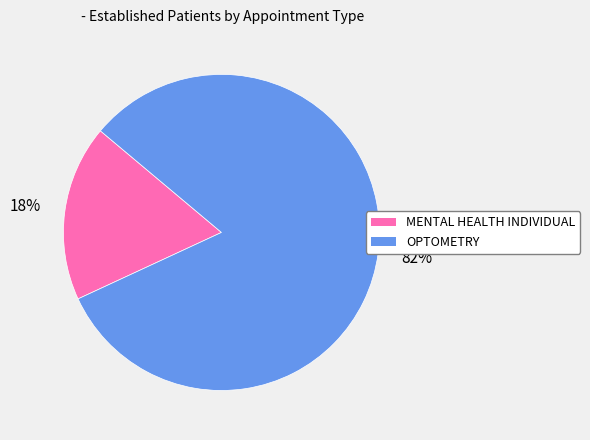

Rank the categories by value from lowest to highest.

MENTAL HEALTH INDIVIDUAL, OPTOMETRY